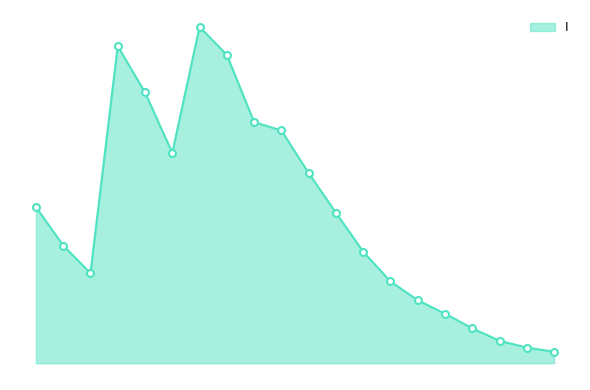

Does the chart have visible grid lines?

No